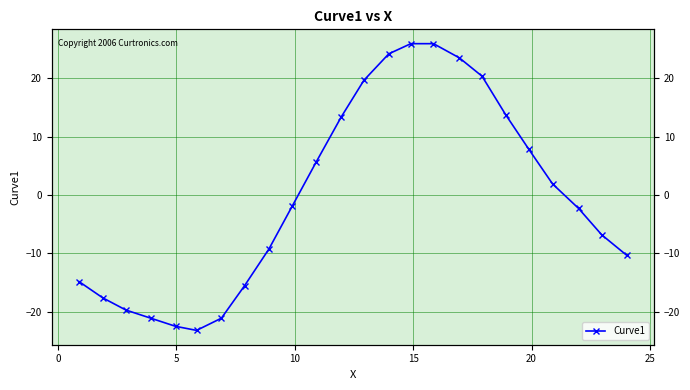

What is the maximum value shown in the chart?

26.0